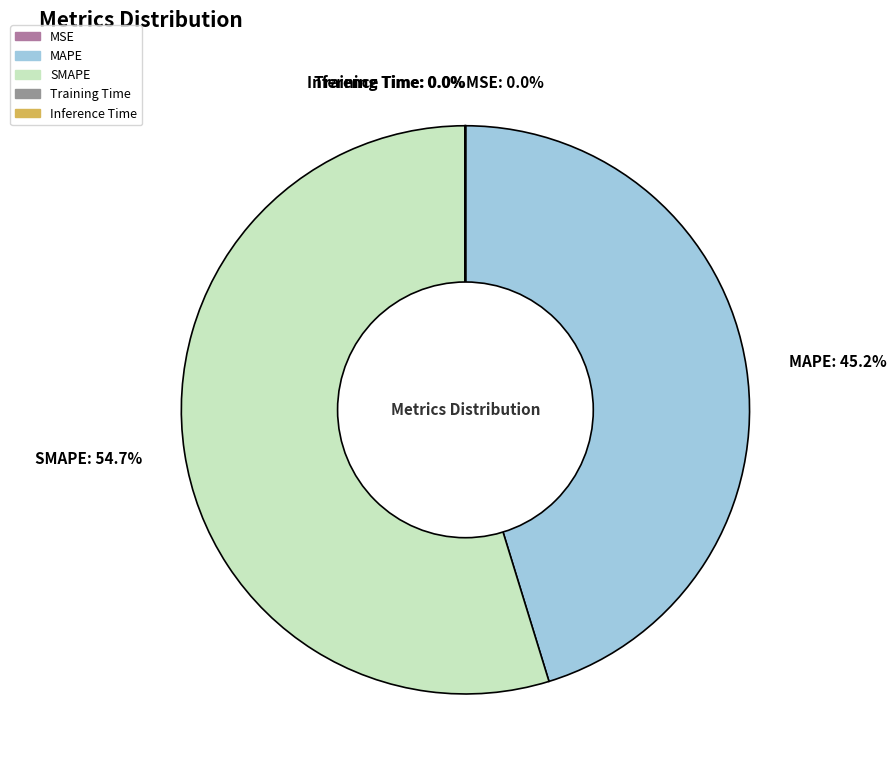

What is the total percentage of MAPE: 45.2% and SMAPE: 54.7%?

100.0%